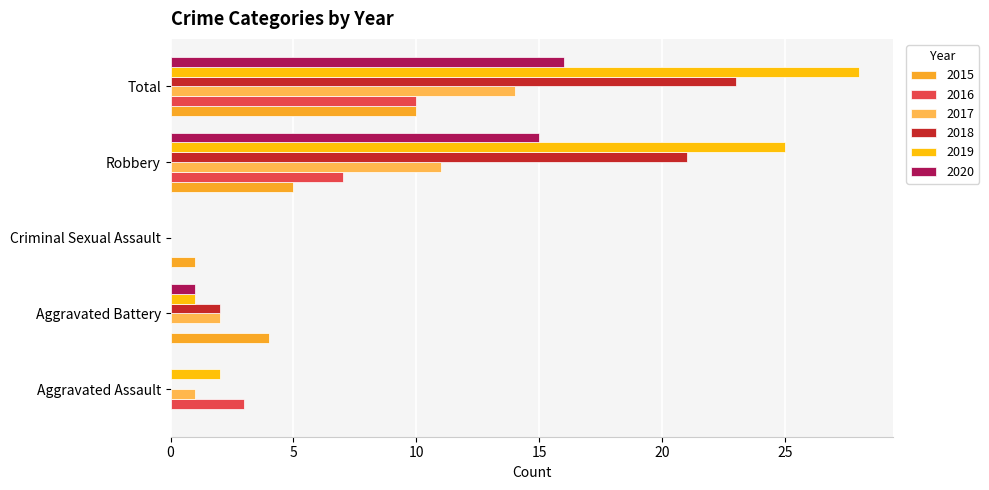

What is the sum of all 2019 values?

56